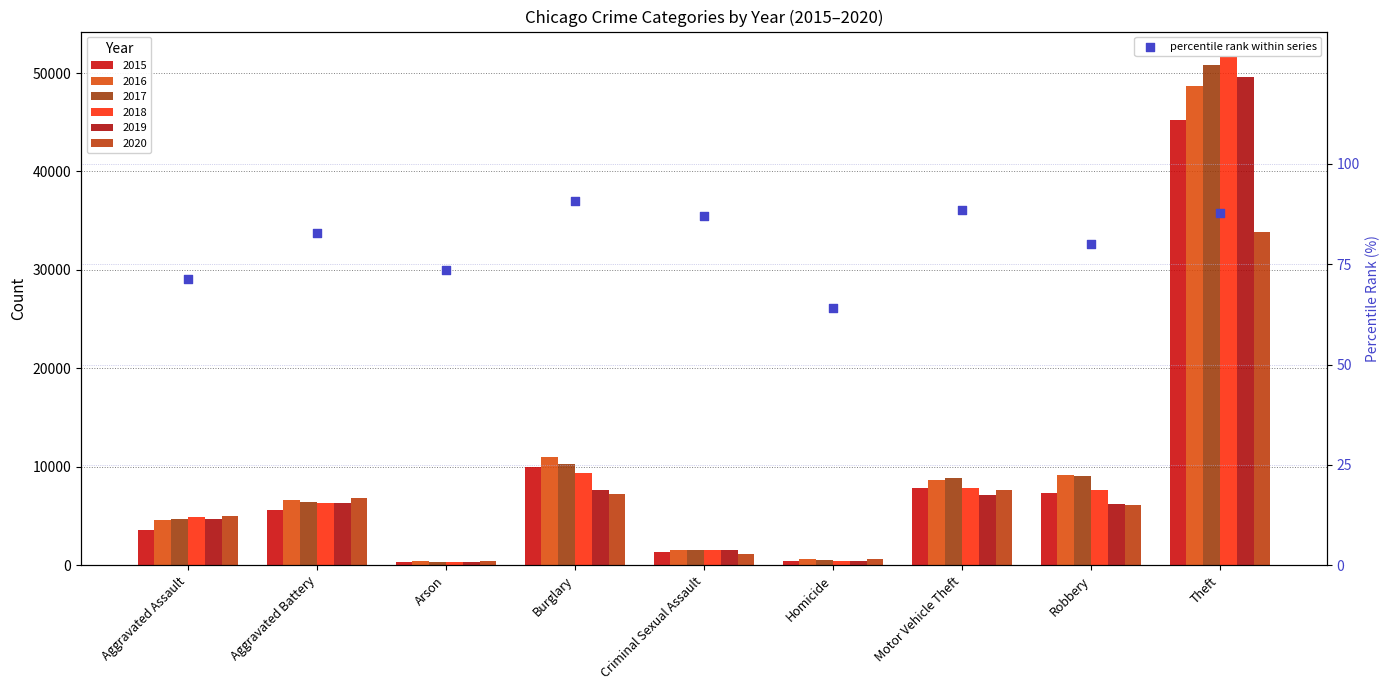

What is the change in value from Burglary to Homicide?

-26.7